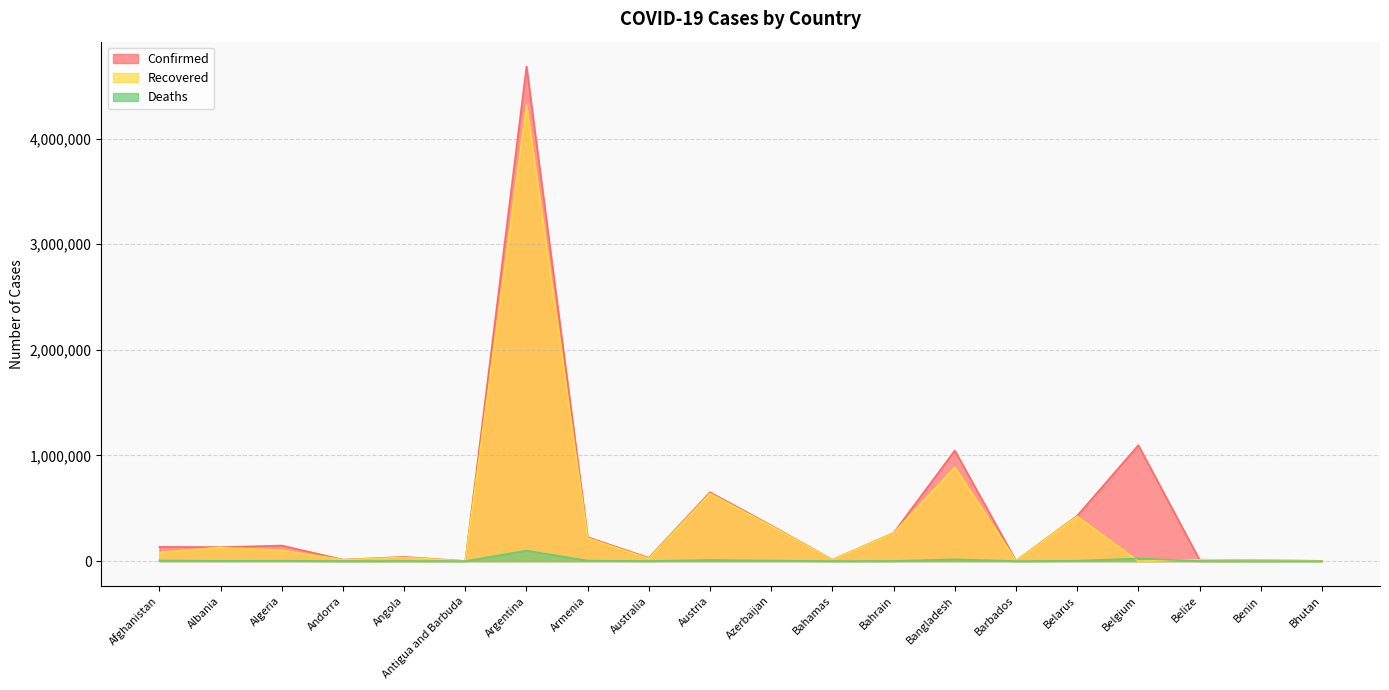

Which category has the highest value in the Confirmed series?

Argentina